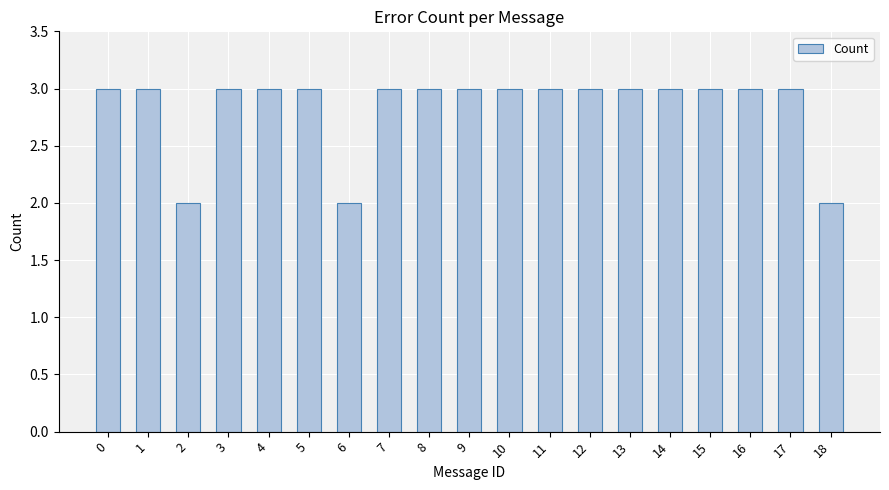

What value does the data have at 9?

3